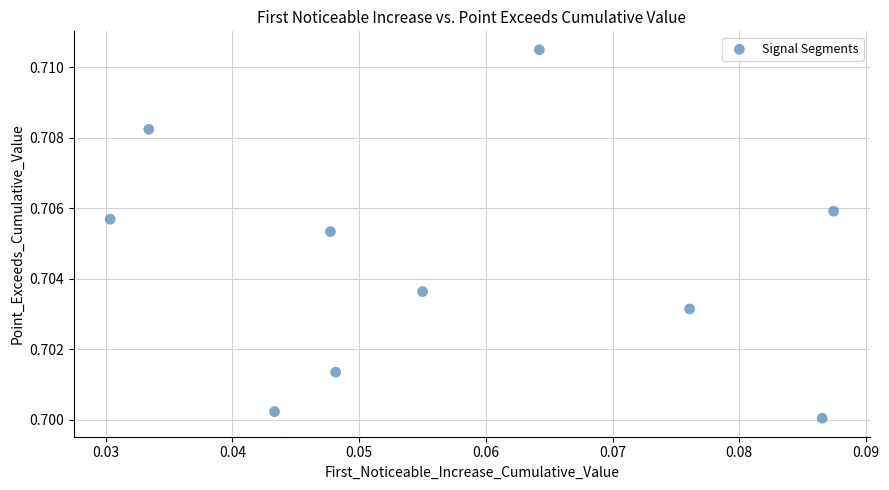

How many data points are displayed?

10